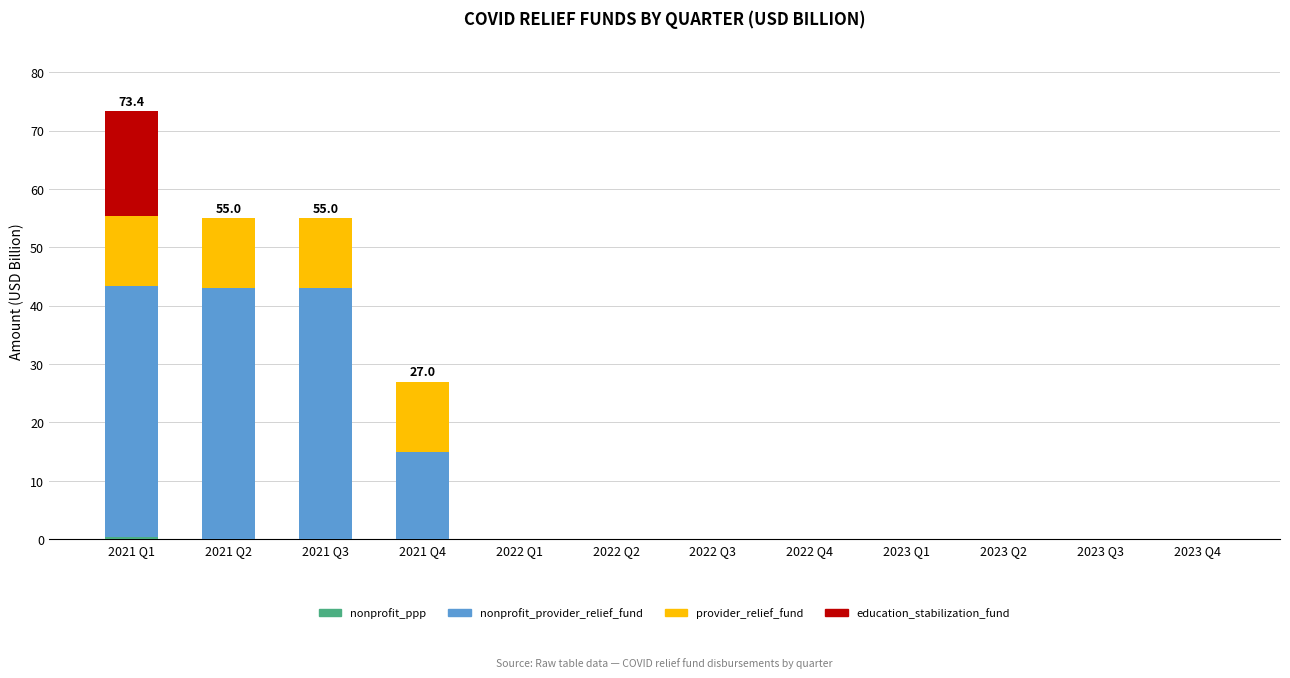

What is the total value across all series at 2021 Q4?

27.0